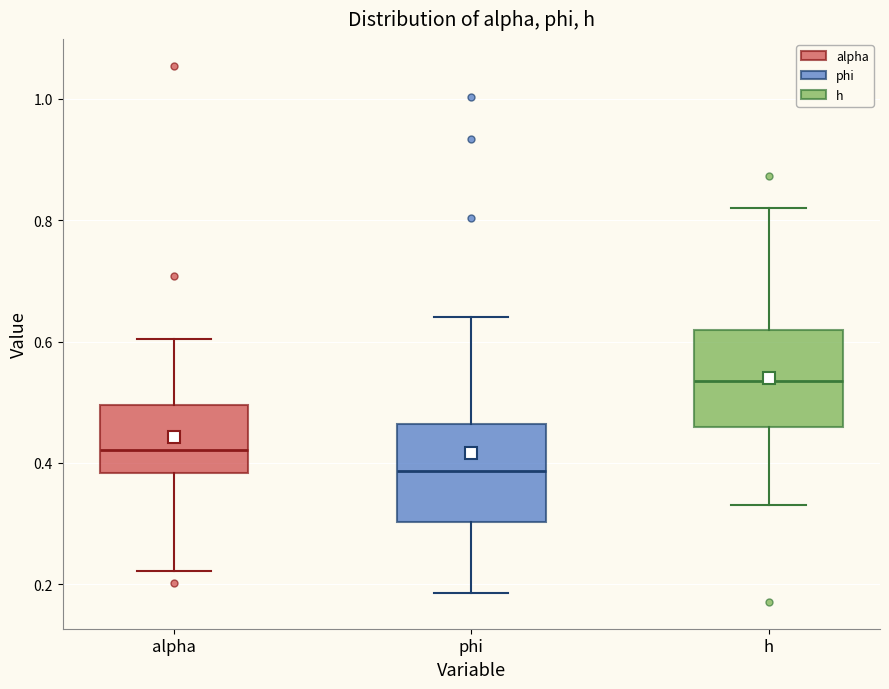

Reading left to right, read every box against the y-axis: the position of its median line, the range the box covers, and the ends of its whiskers. The values are not printed on the chart, so give them approximately, as read against the axis.

alpha: median 0.42, box 0.38 to 0.50, whiskers 0.22 to 0.60
phi: median 0.38, box 0.30 to 0.46, whiskers 0.18 to 0.64
h: median 0.54, box 0.46 to 0.62, whiskers 0.34 to 0.82